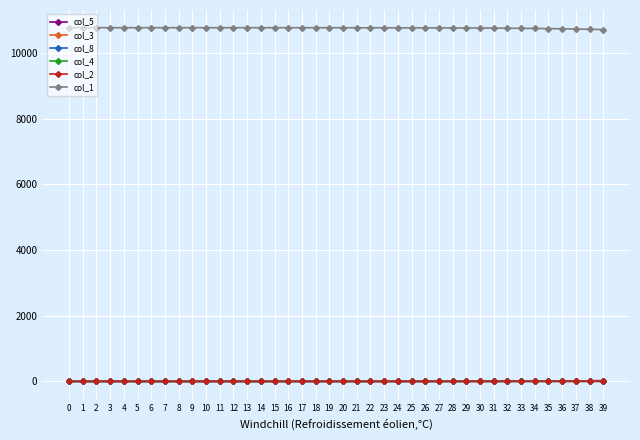

The col_3 series shows 0.1 at 4. True or false?

True